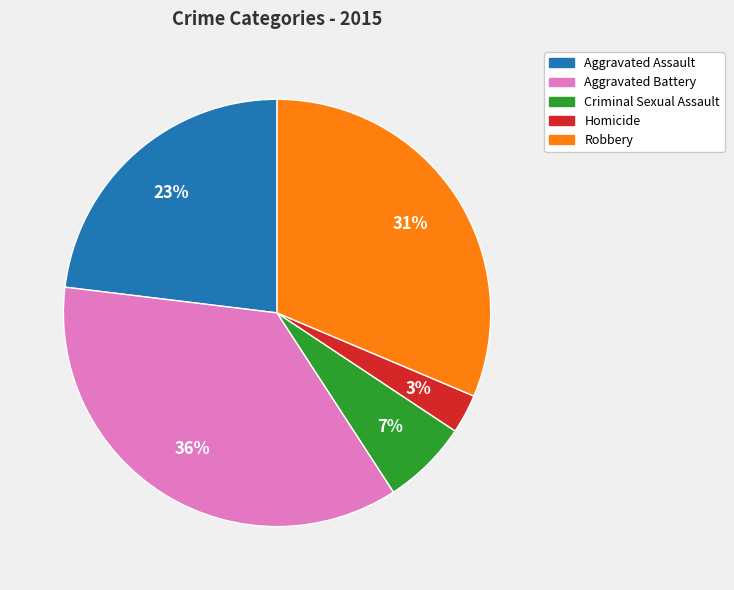

The Aggravated Battery slice represents 36% of the pie. True or false?

True